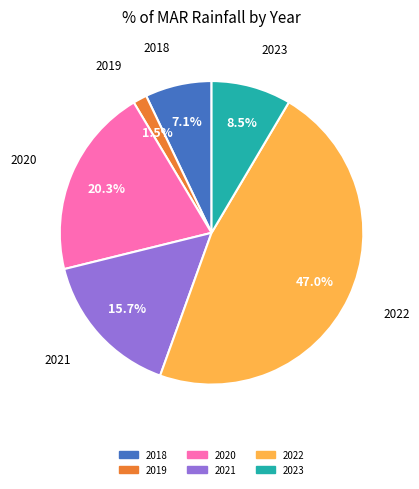

To the nearest percent, what is the combined percentage of 2018 and 2020?

27%